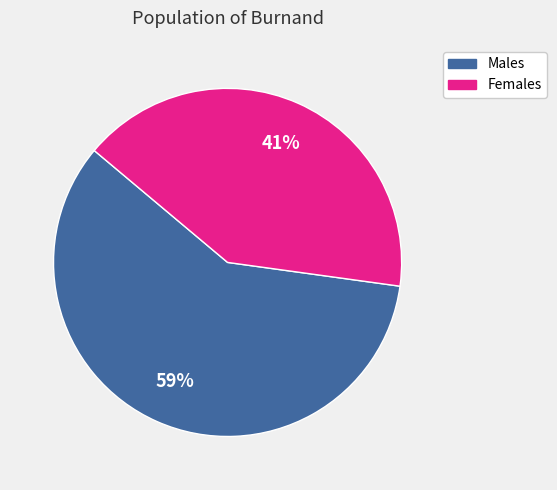

To the nearest percent, what is the average slice percentage?

50%